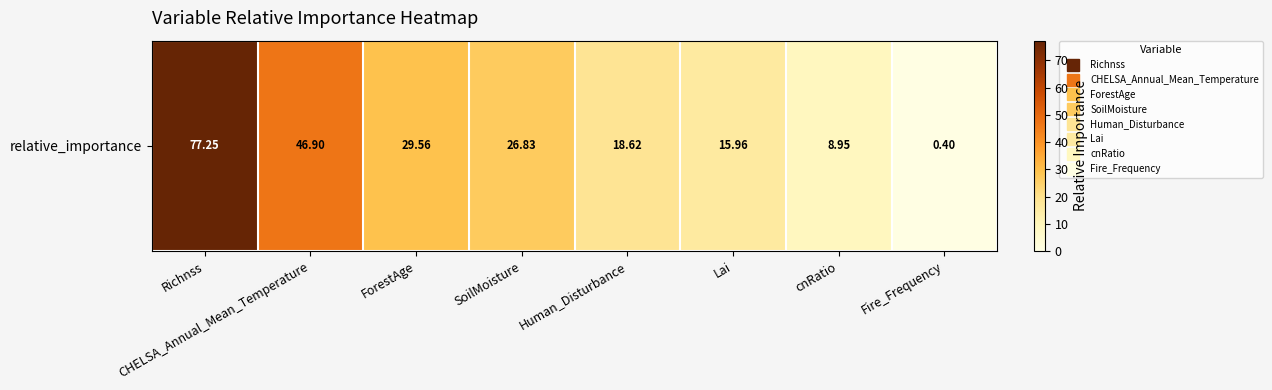

What is the maximum value shown in the chart?

77.3